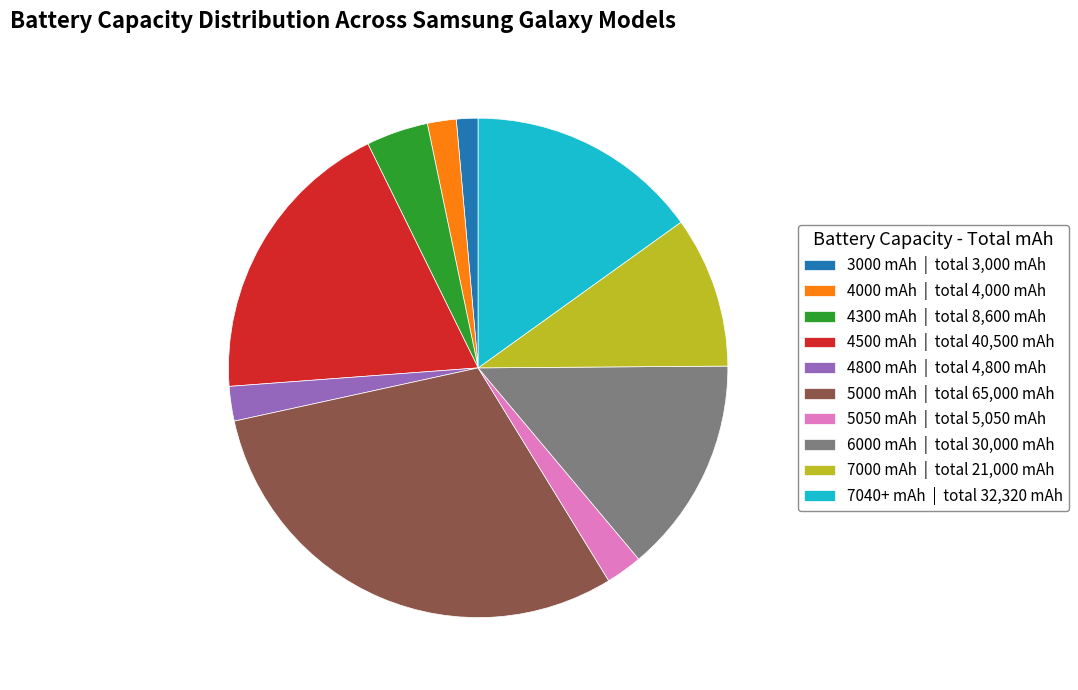

Which has a higher value, 6000 mAh | total 30,000 mAh or 4300 mAh | total 8,600 mAh?

6000 mAh | total 30,000 mAh